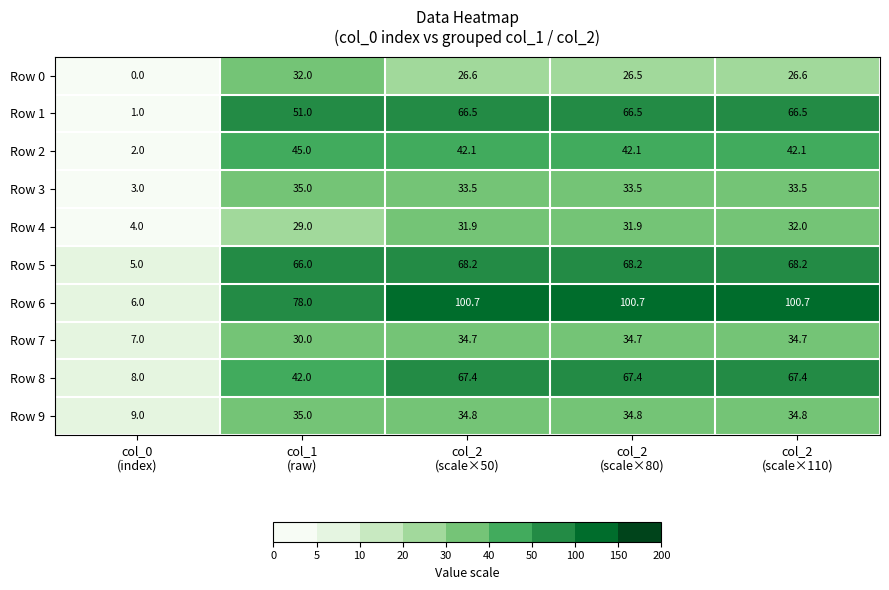

What is the sum of all Row 4 values?

128.8